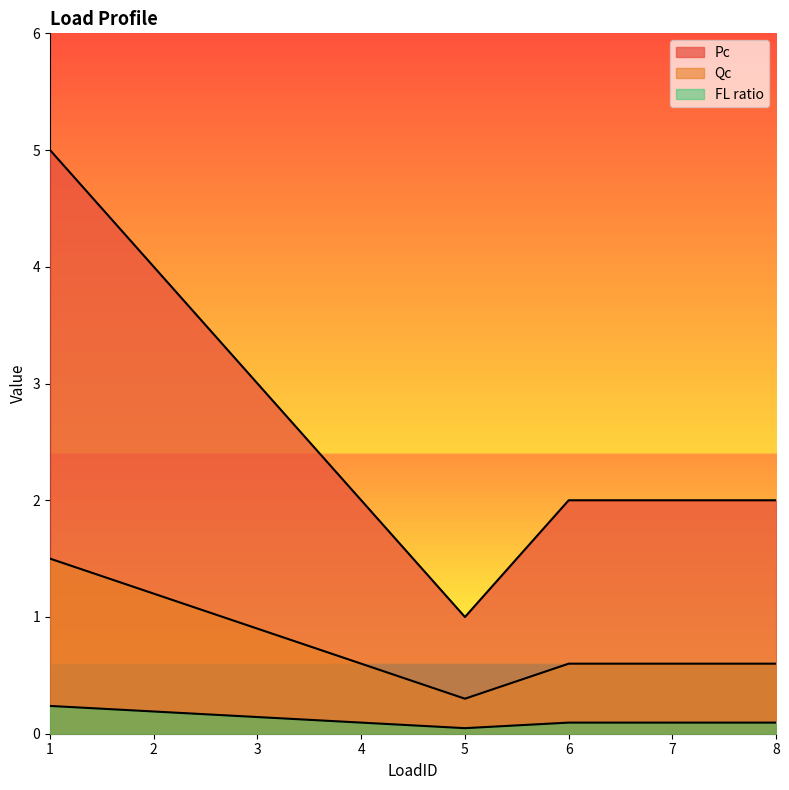

What is the maximum value for FL ratio?

0.2